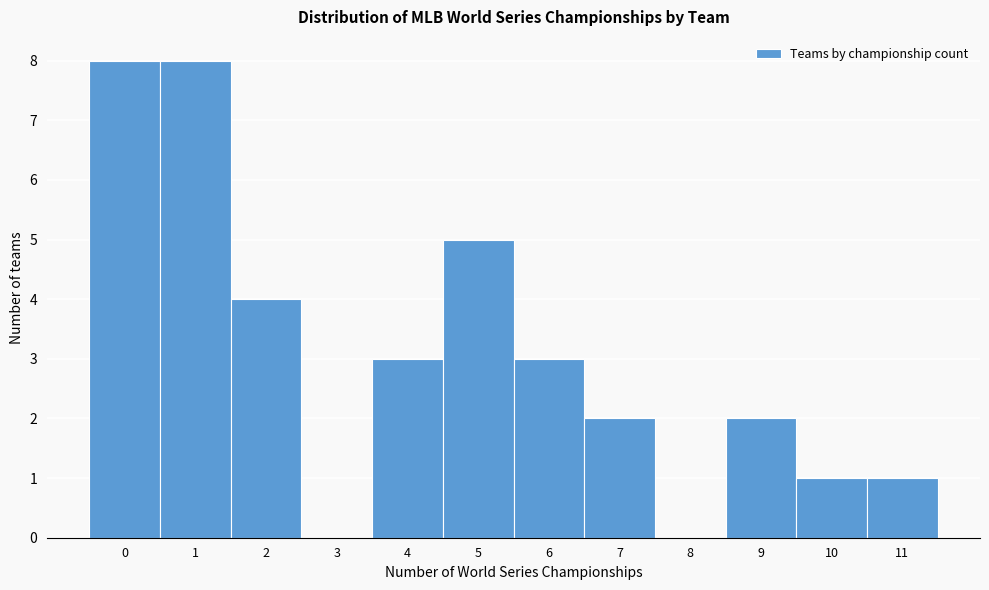

Reading left to right, transcribe this chart: for each bar, give the range it covers on the x-axis and its height. The values are not printed on the chart, so give them approximately, as read against the axis.

-0.5 to 0.5: 8
0.5 to 1.5: 8
1.5 to 2.5: 4
2.5 to 3.5: 0
3.5 to 4.5: 3
4.5 to 5.5: 5
5.5 to 6.5: 3
6.5 to 7.5: 2
7.5 to 8.5: 0
8.5 to 9.5: 2
9.5 to 10.5: 1
10.5 to 11.5: 1